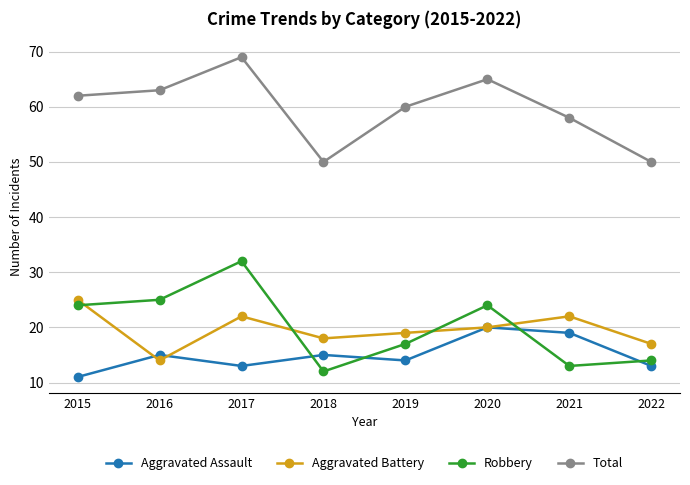

The value of Robbery at 2017 is 44. True or false?

False